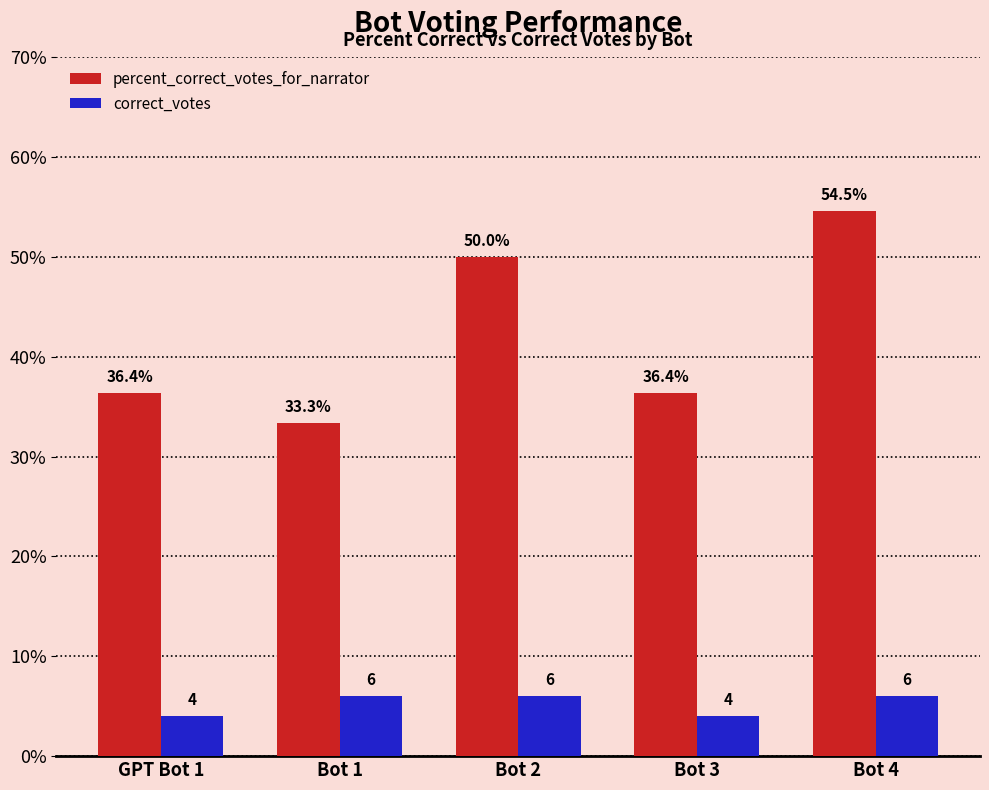

Reading left to right, what are all the values shown in this chart?

percent_correct_votes_for_narrator: 36.4	33.3	50.0	36.4	54.5
correct_votes: 4.0	6.0	6.0	4.0	6.0